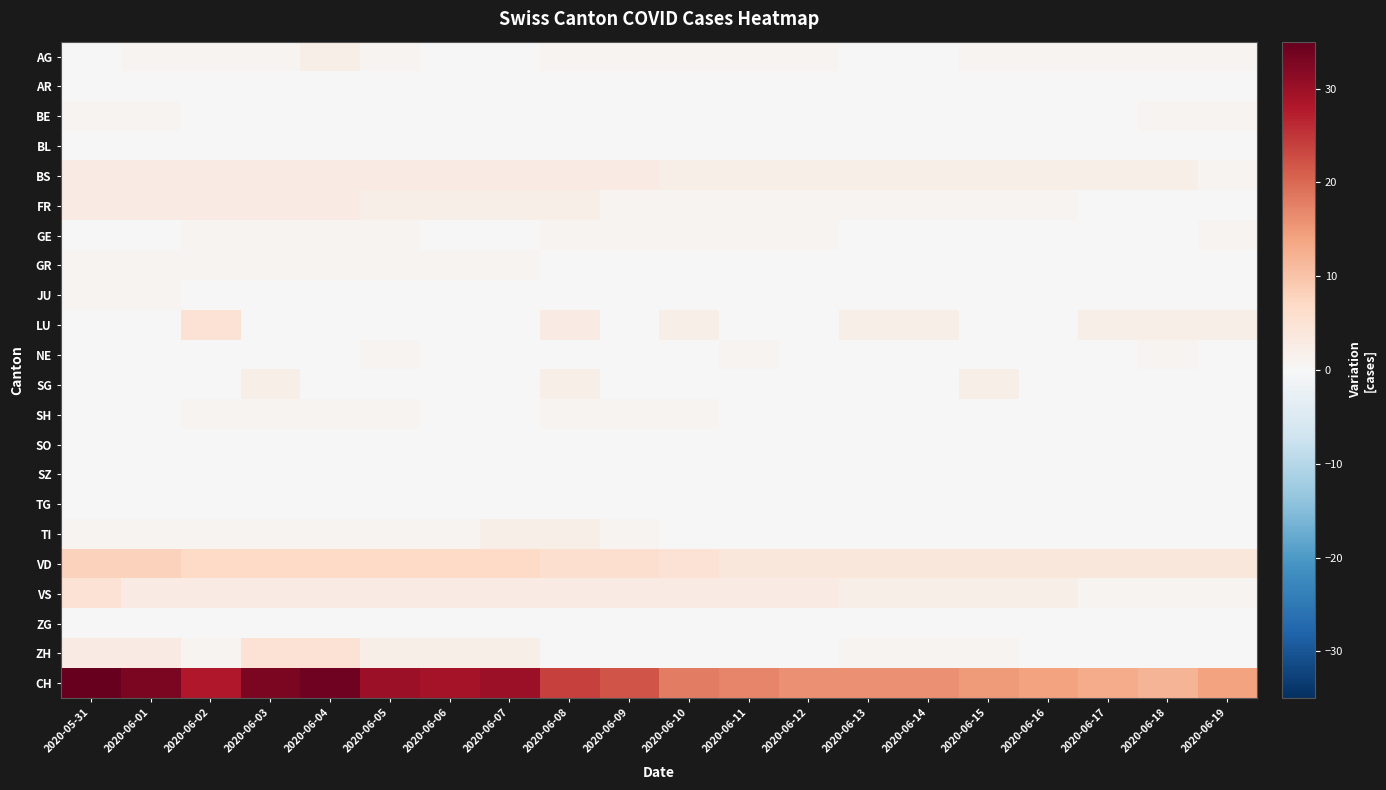

At which category is the sum across all series the highest?

2020-05-31